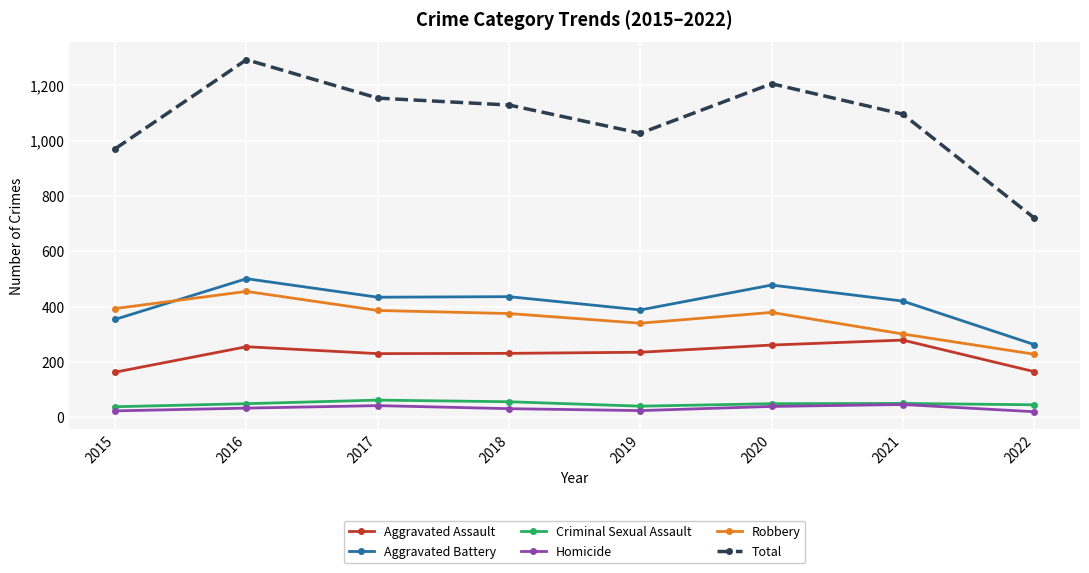

What is the smallest value displayed?

20